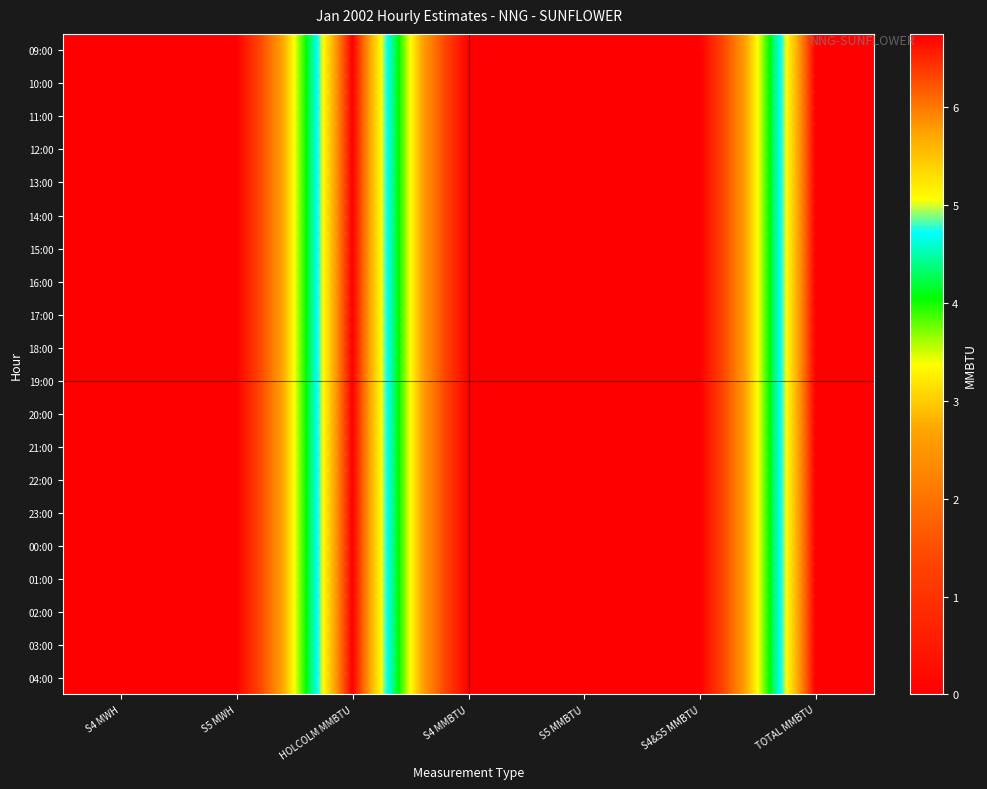

How many series are shown in this chart?

20